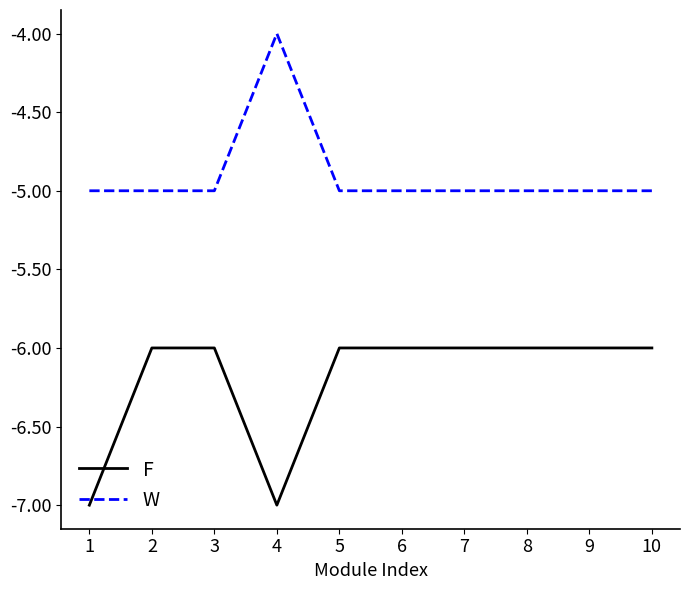

Which series changed the most between 1 and 2?

F